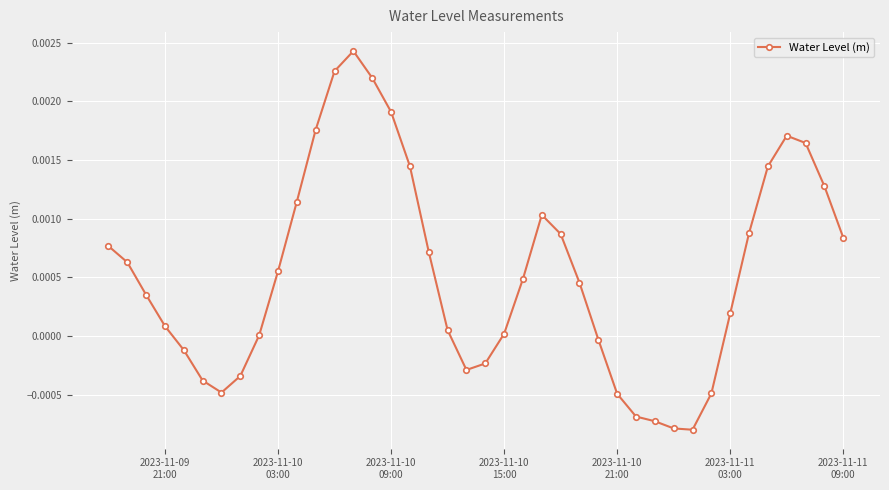

True or false: there are more than 1 points higher than both neighbors.

True